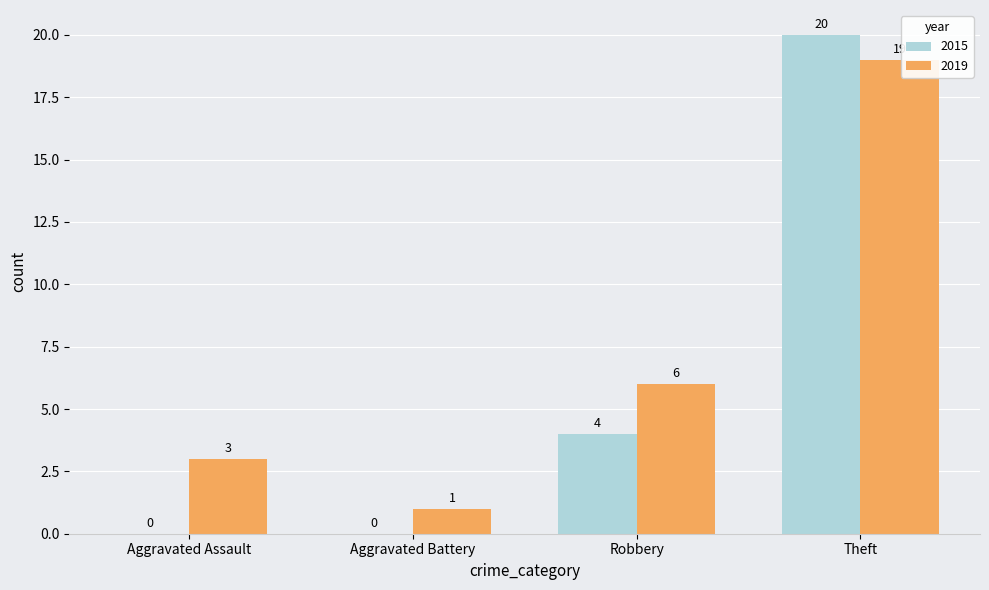

Are the bars horizontal?

No